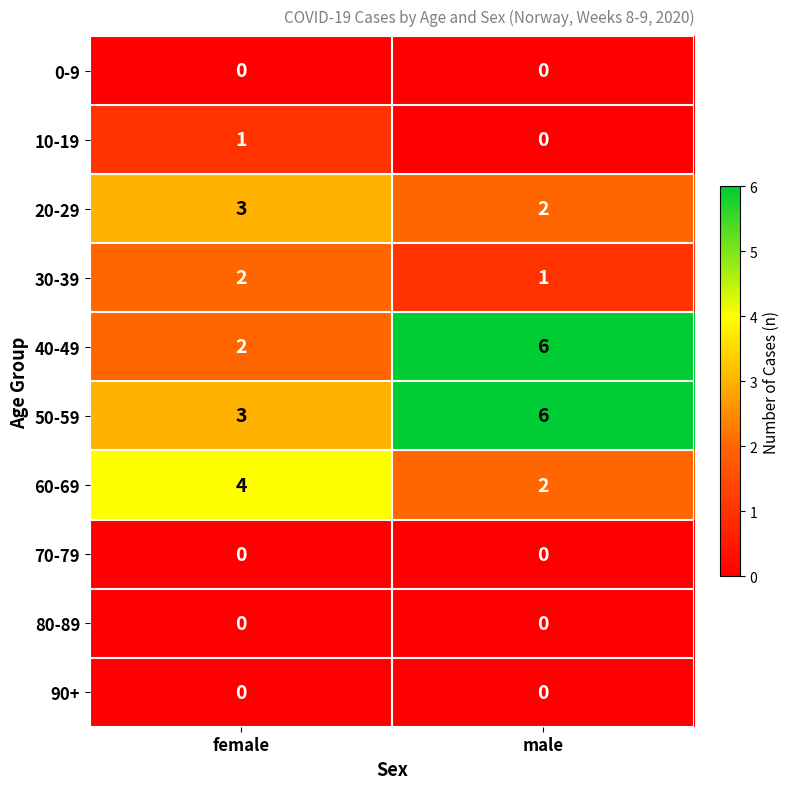

The value of 90+ at female is 0. True or false?

True